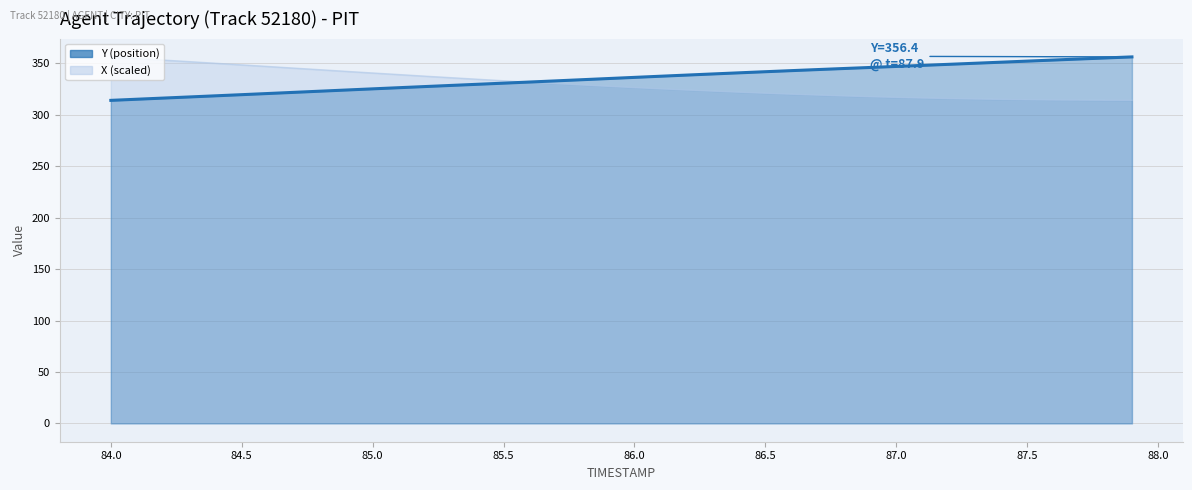

Which series changed the most between 84.3 and 85.3?

X